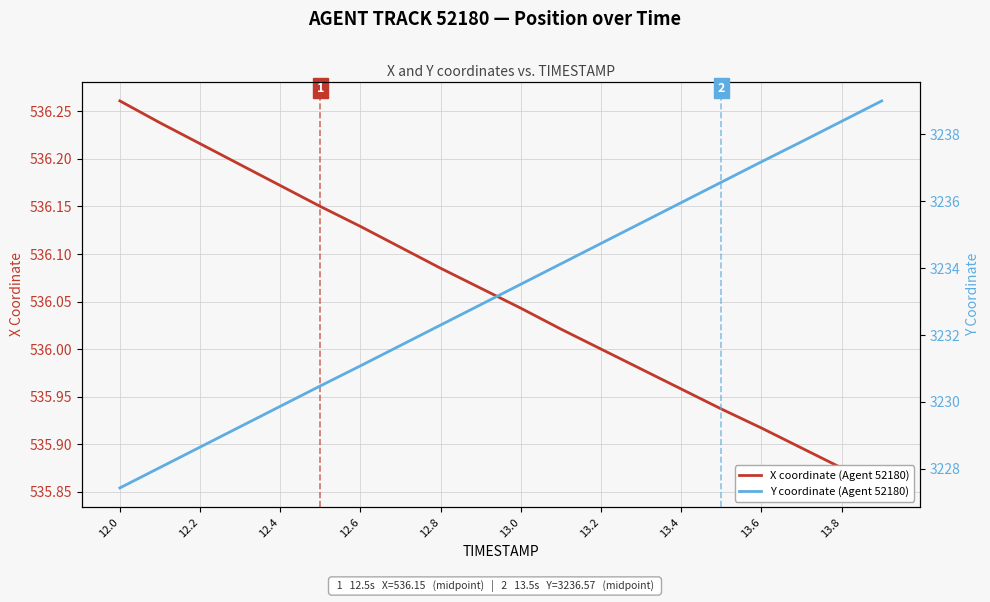

How many lines are shown in the chart?

2